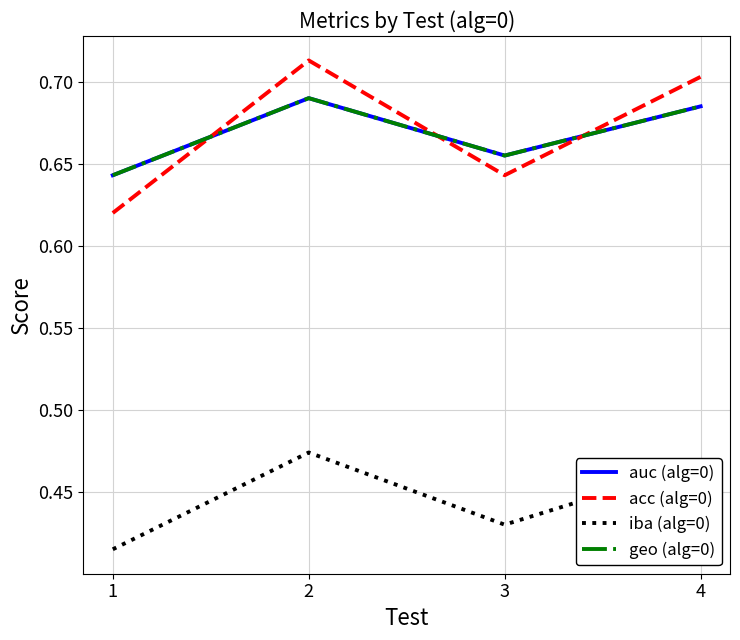

How many intersections are there between acc (alg=0) and auc (alg=0)?

3